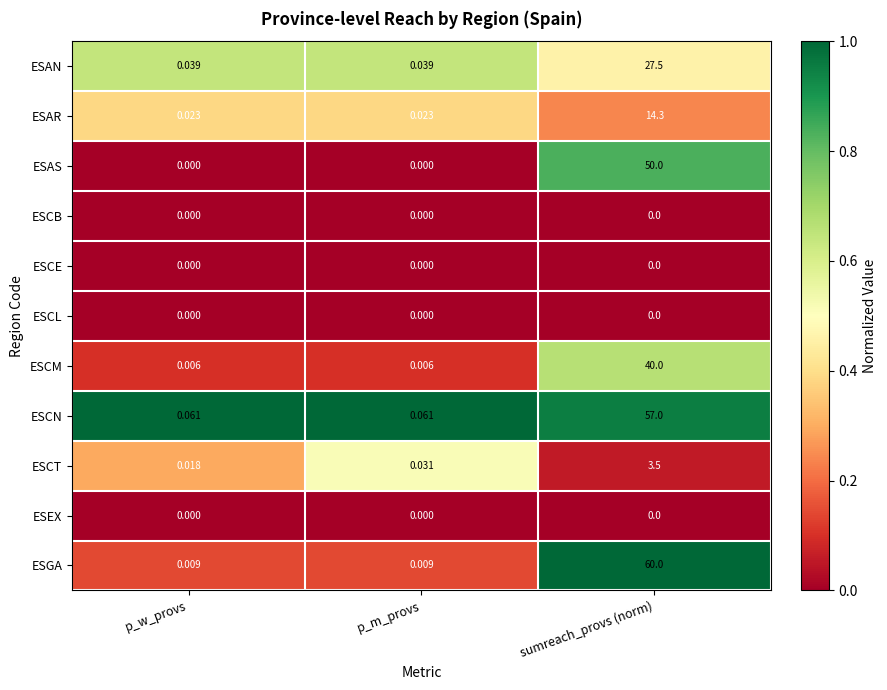

Between p_w_provs and sumreach_provs (norm), which series saw the biggest shift?

ESGA